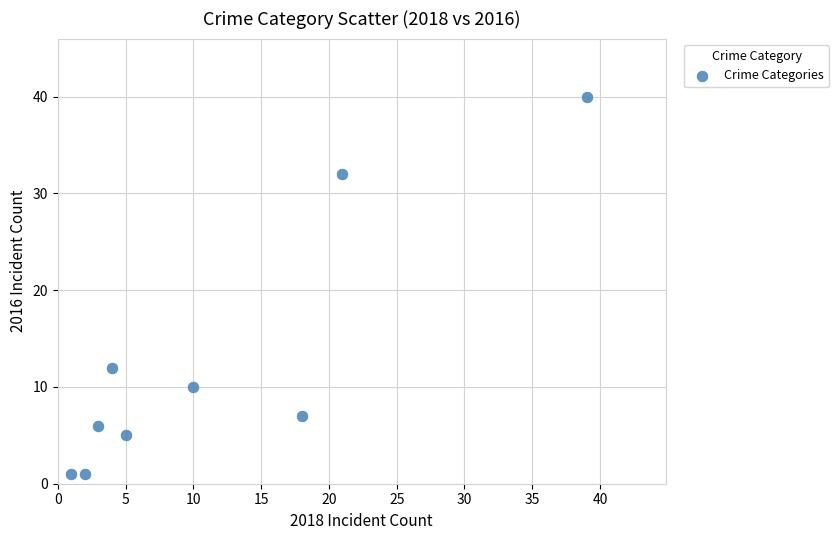

What is the average Y value?

13